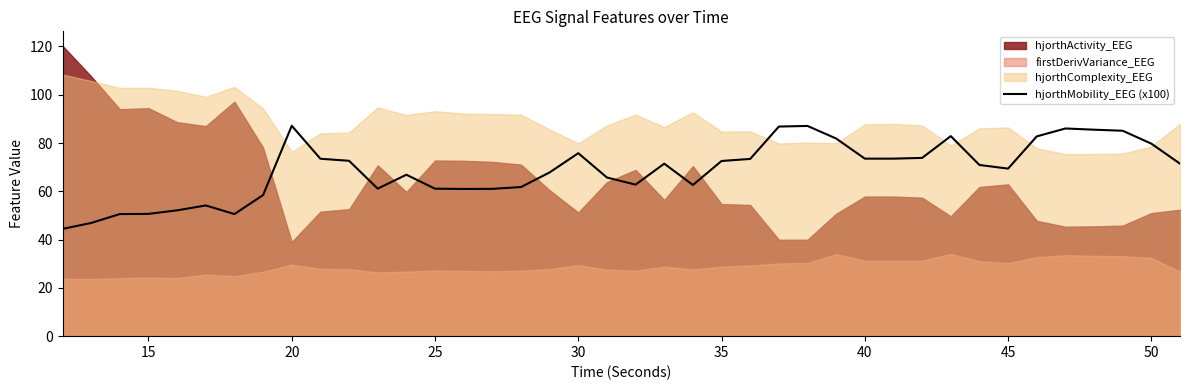

True or false: hjorthMobility_EEG (x100) has a value of 87.1 at 20.

True